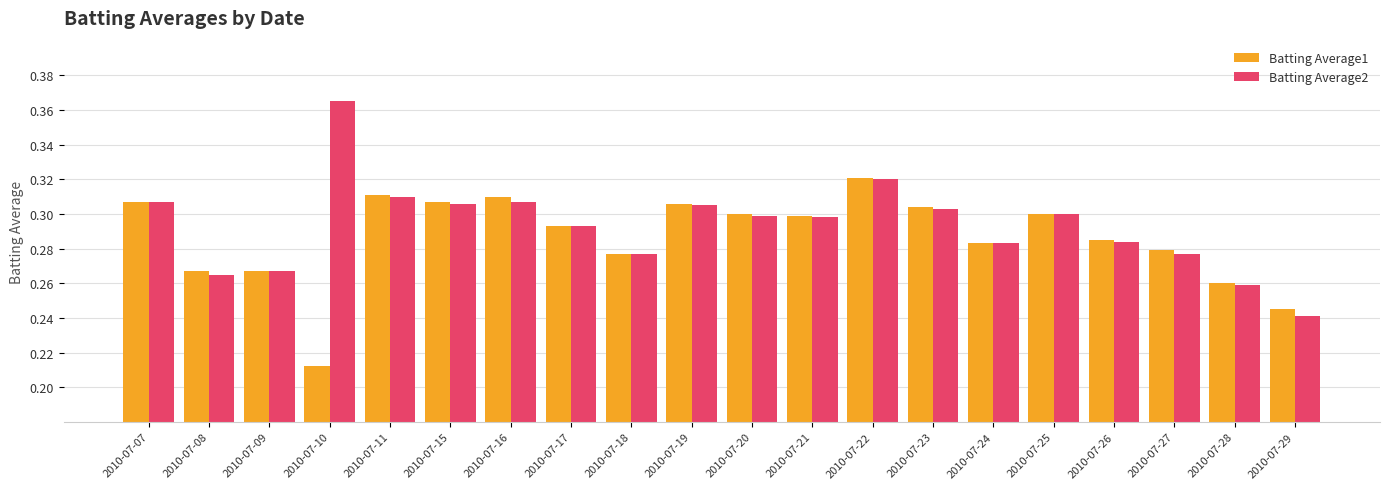

Between 2010-07-11 and 2010-07-16, which series saw the biggest shift?

Batting Average2